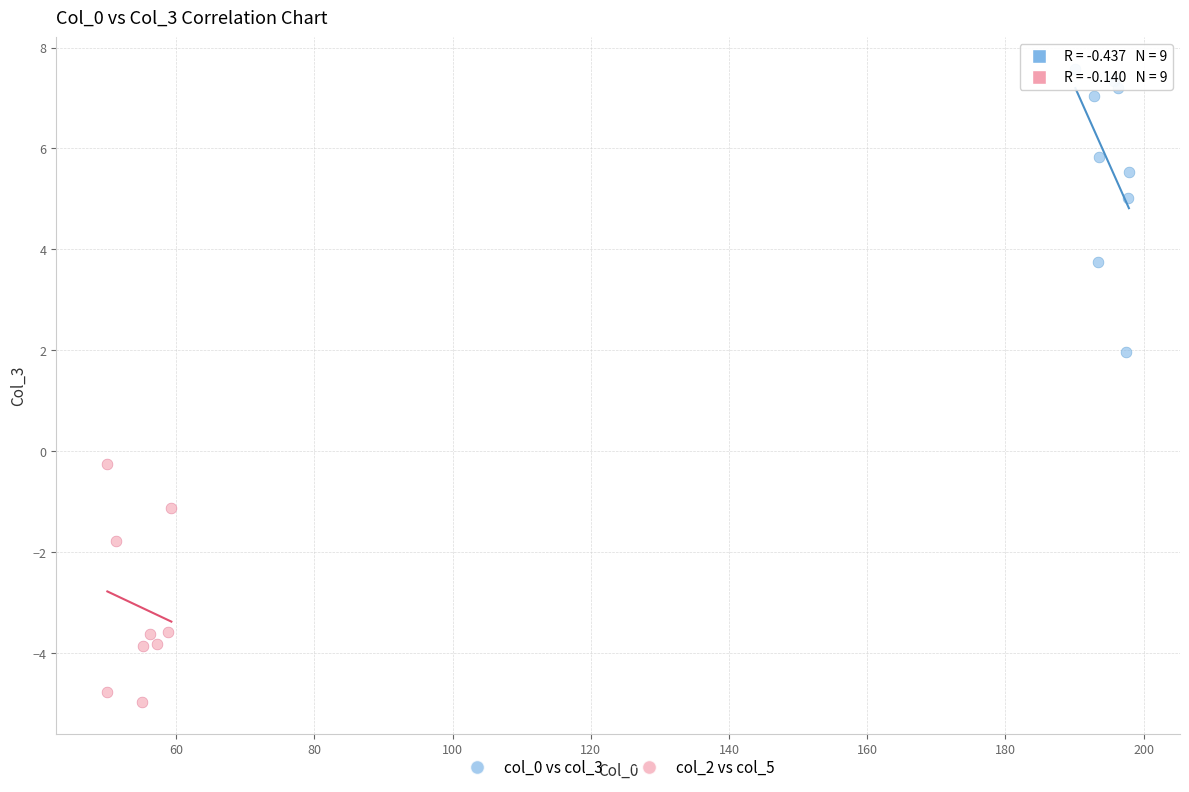

Which series reaches the minimum Y coordinate?

col_2 vs col_5